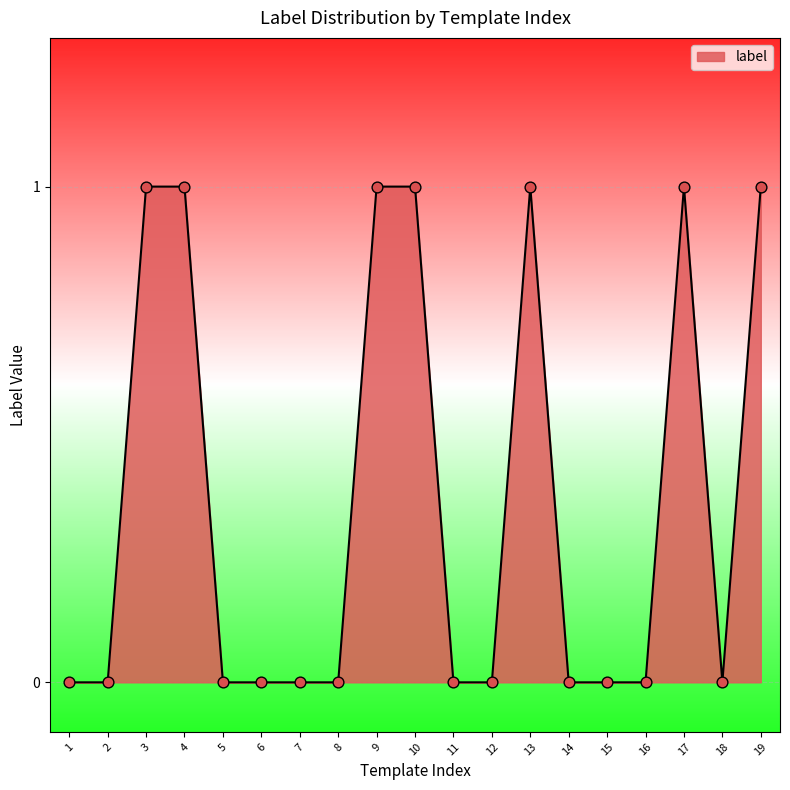

Between 14 and 4, which is larger?

4